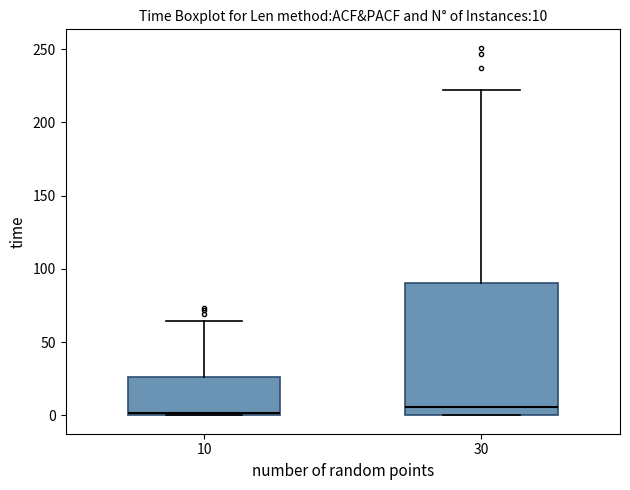

Which box is the tallest, from its lower edge to its upper edge?

30